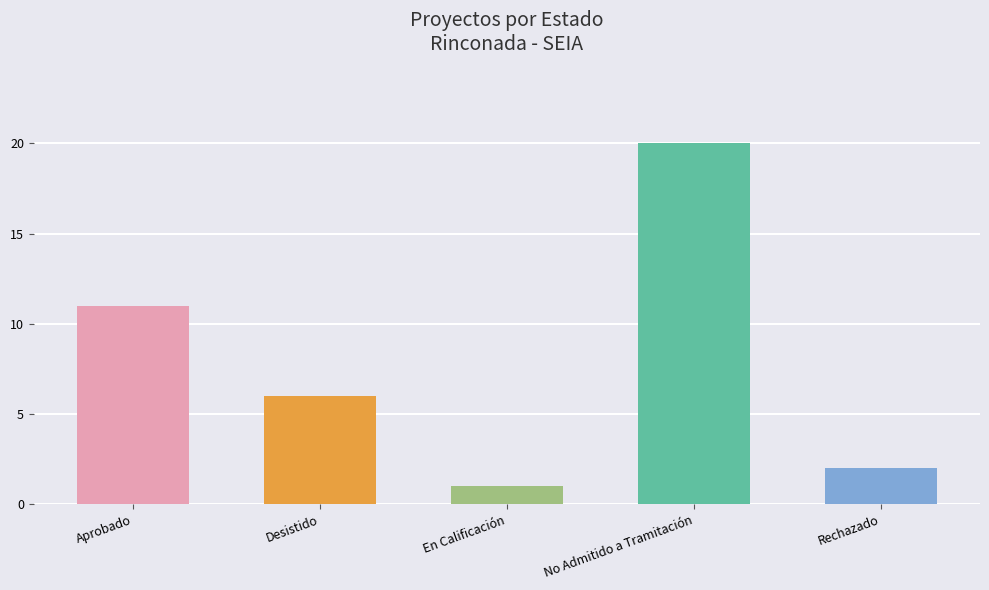

What is the value of the 5th bar from the left?

2